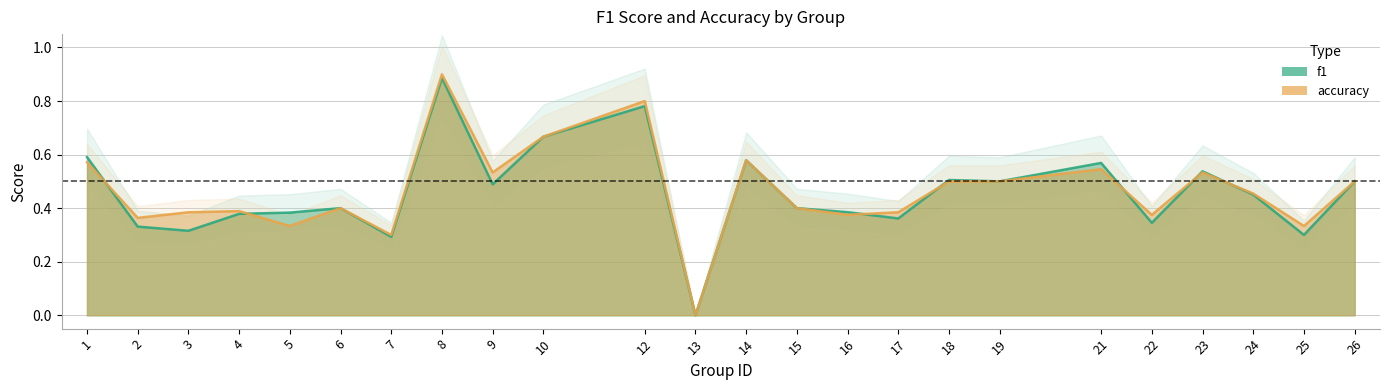

How many times do f1 and accuracy cross each other?

7